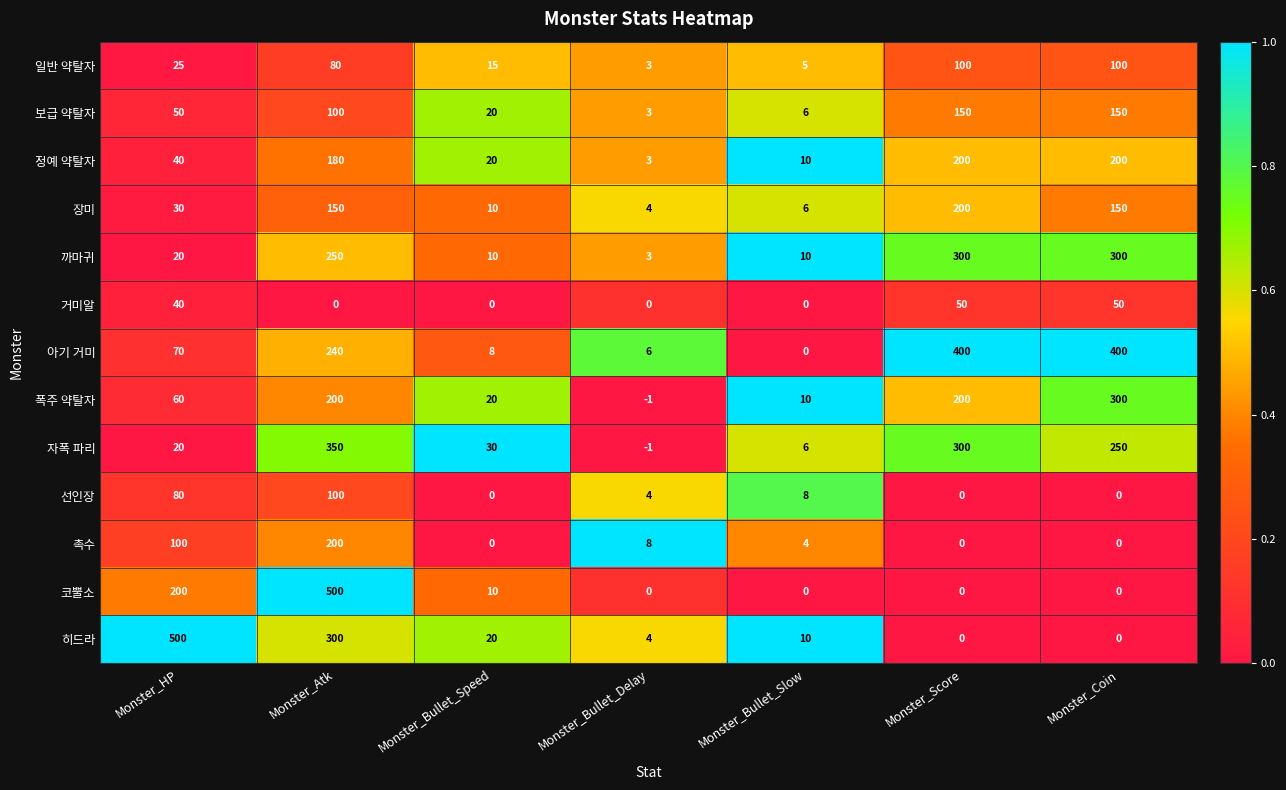

What is the difference between the second highest and second lowest values in the 촉수 series?

100